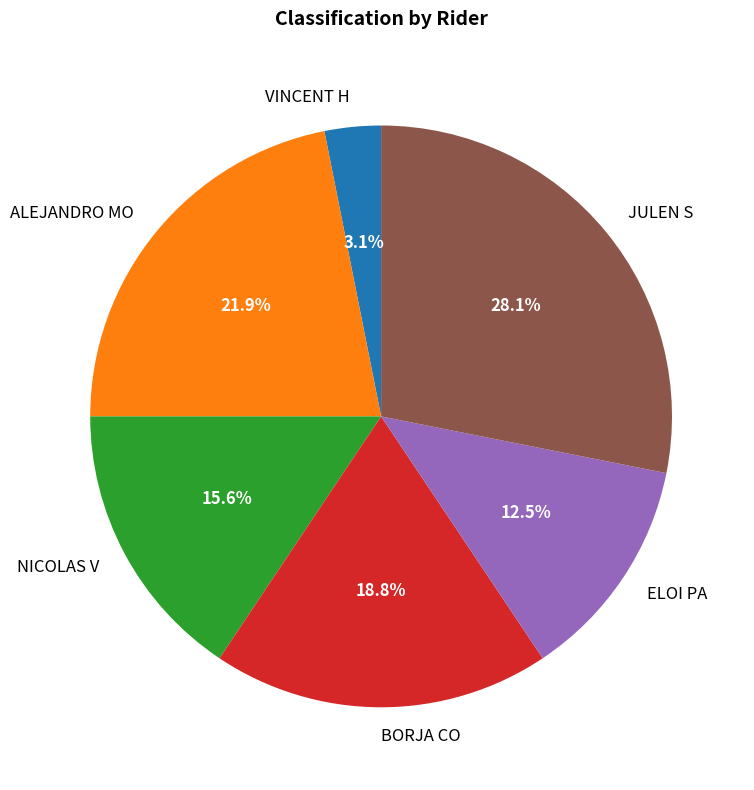

To the nearest percent, what is the combined percentage of JULEN S and VINCENT H?

31%